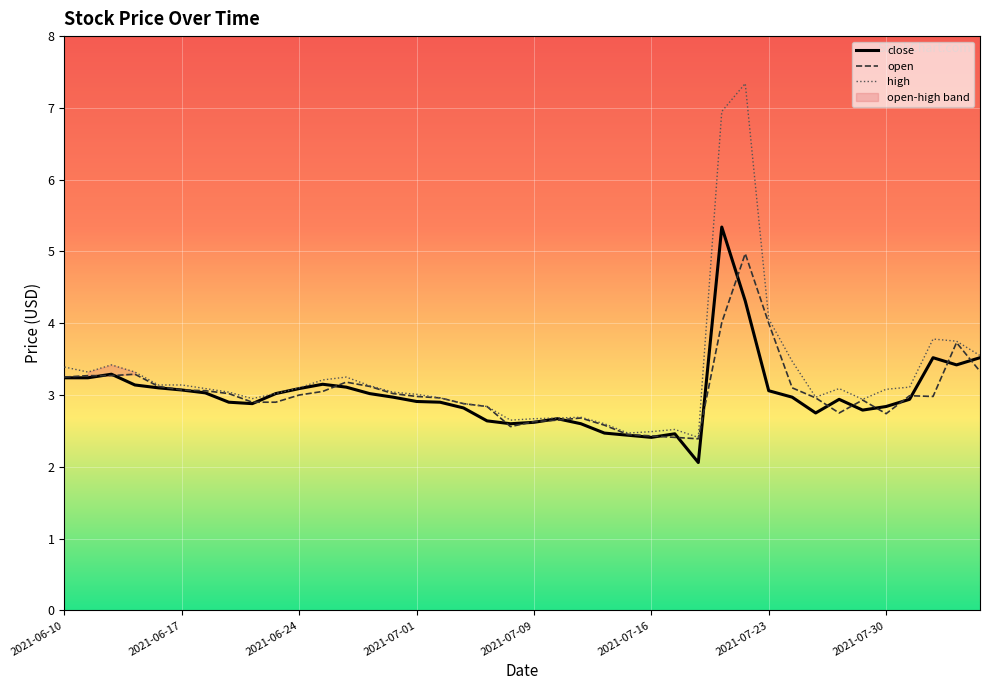

Which series has the largest range (max minus min)?

high